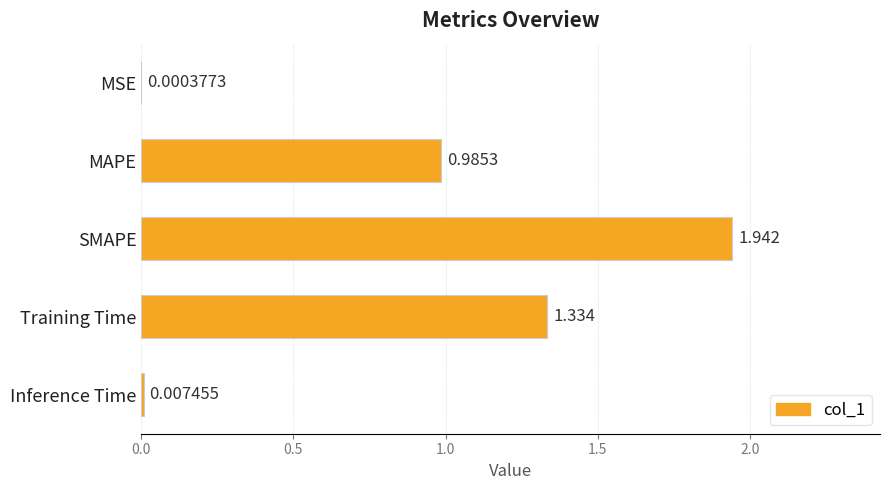

At which label is the value closest to 0?

MSE